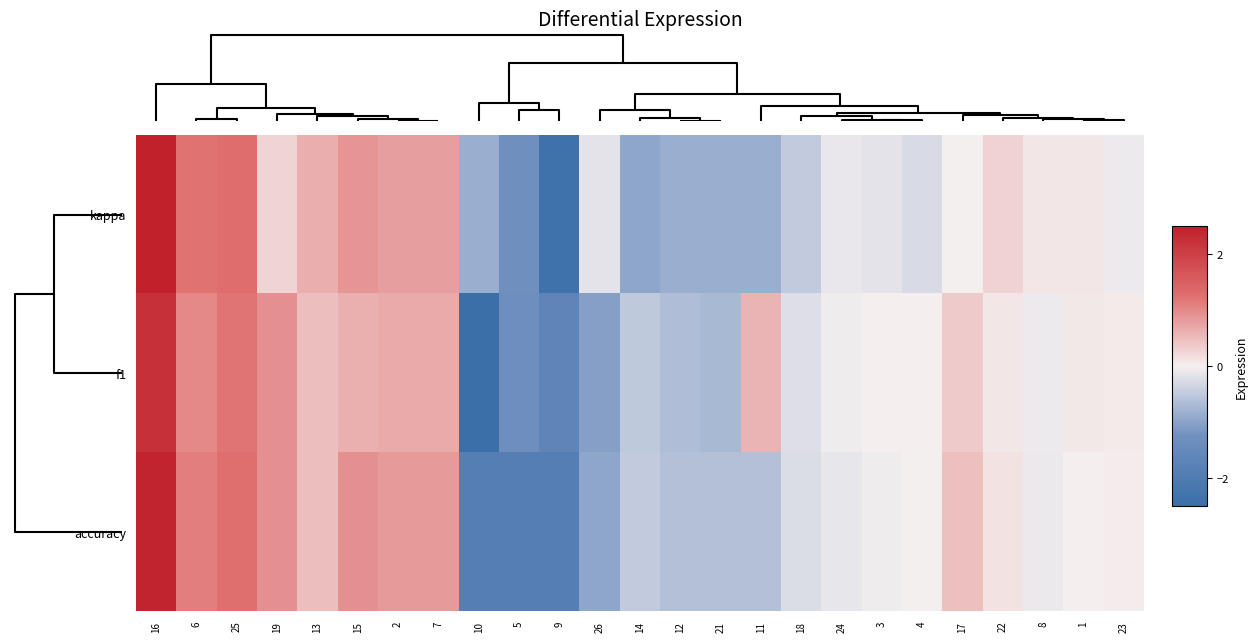

At how many categories does at least one series exceed 0?

16